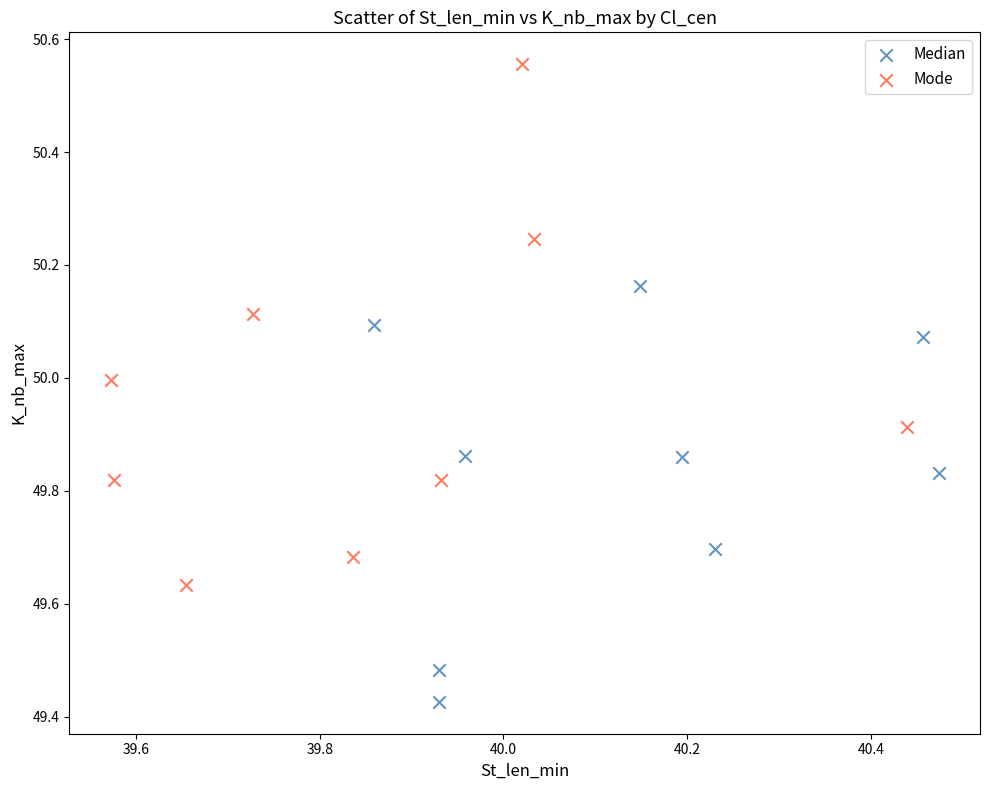

What are all the series names shown in the legend?

Median, Mode